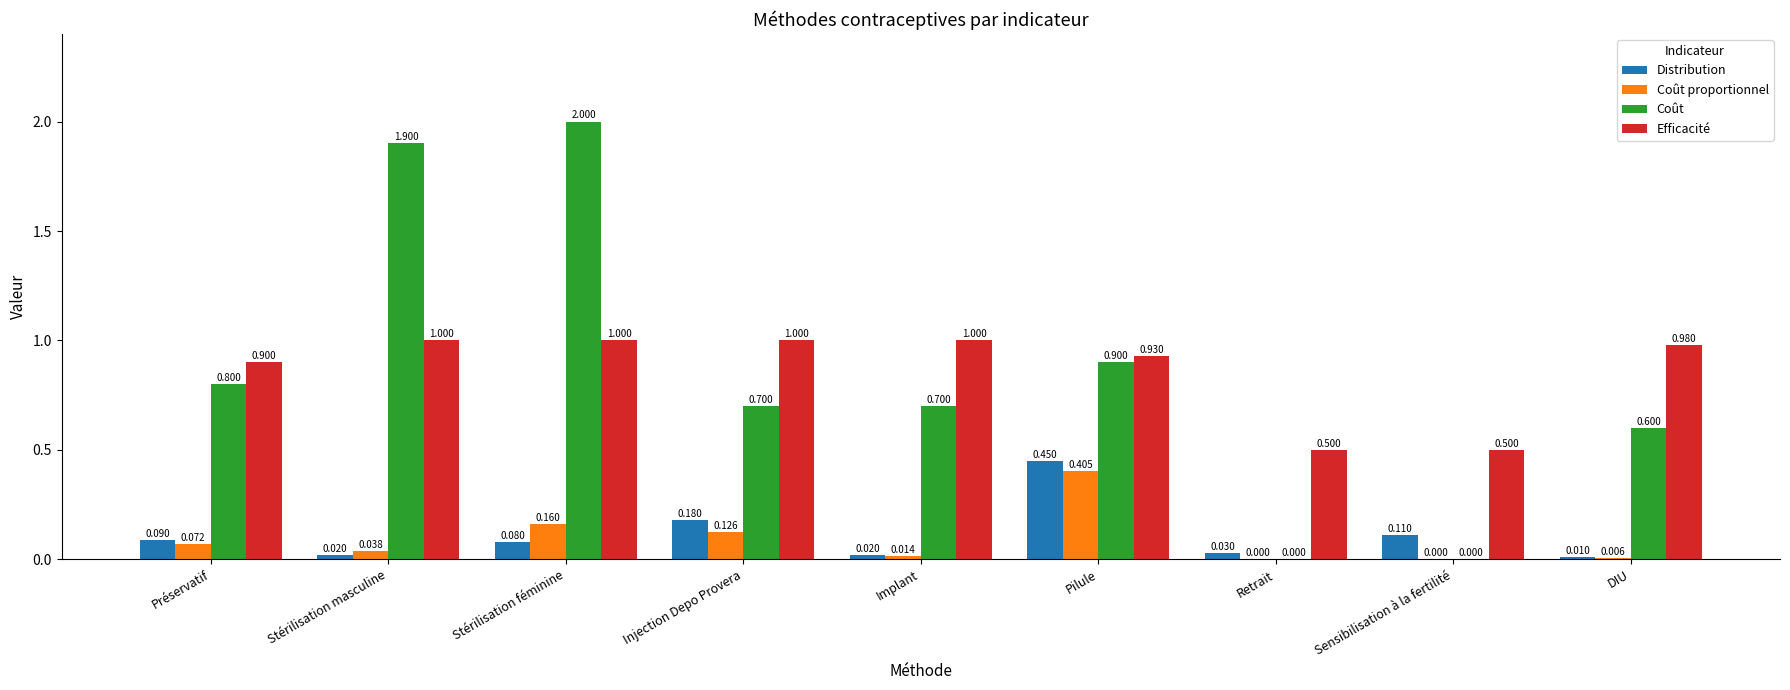

Is the value of Distribution at Stérilisation féminine greater than the value of Coût proportionnel at Pilule?

No